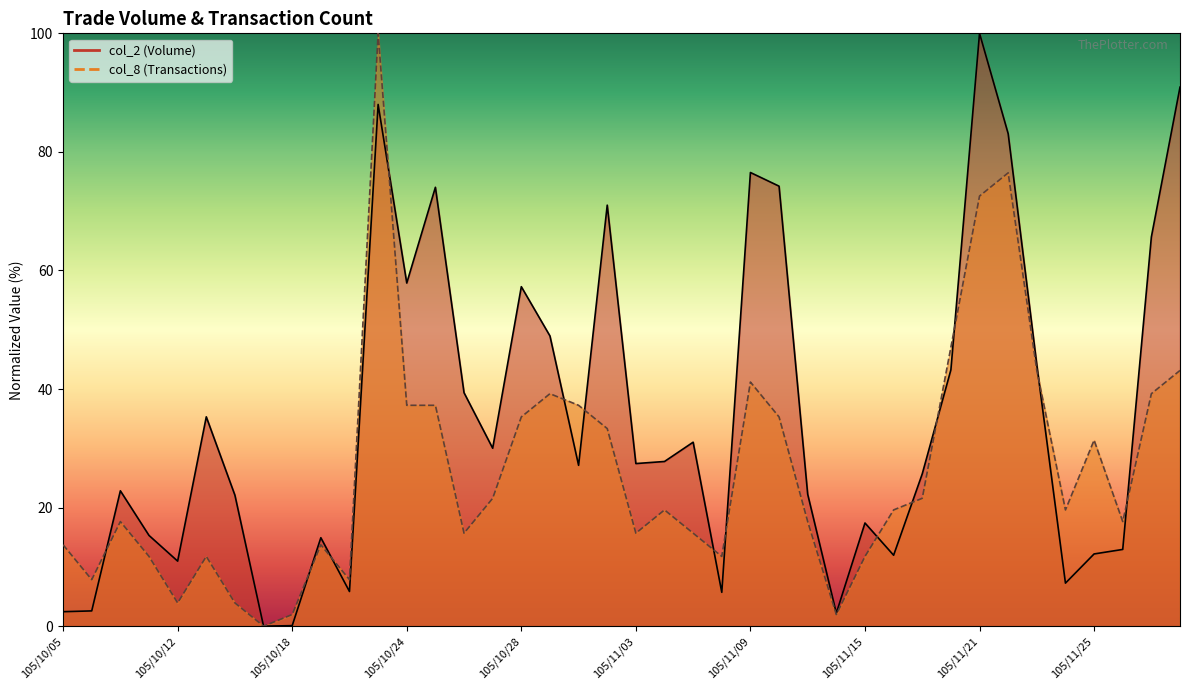

Is the value of col_2 at 105/10/13 greater than the value of col_8 at 105/10/19?

Yes